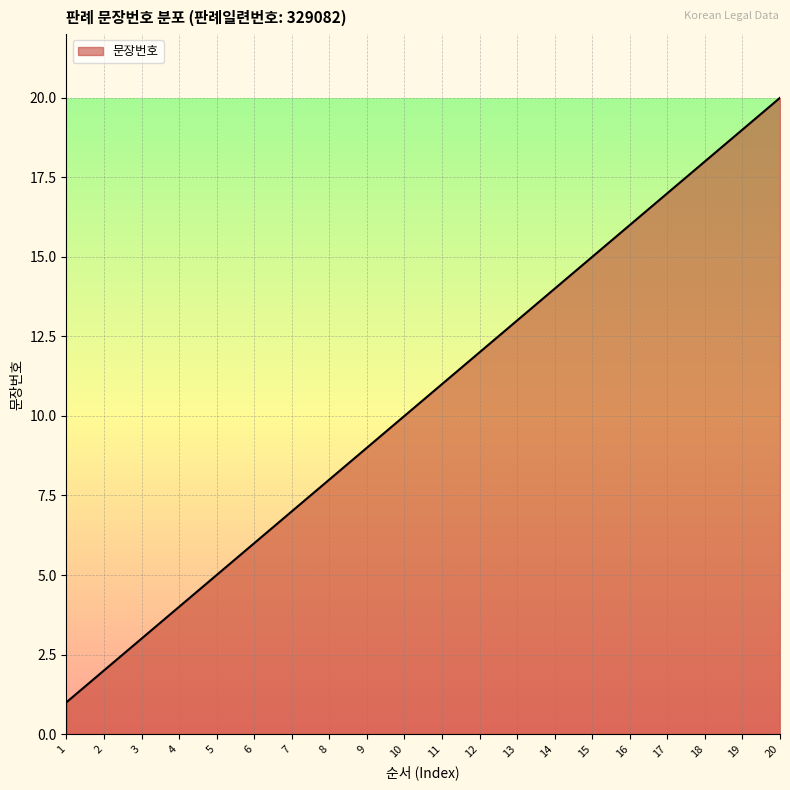

How many categories are shown in the chart?

20